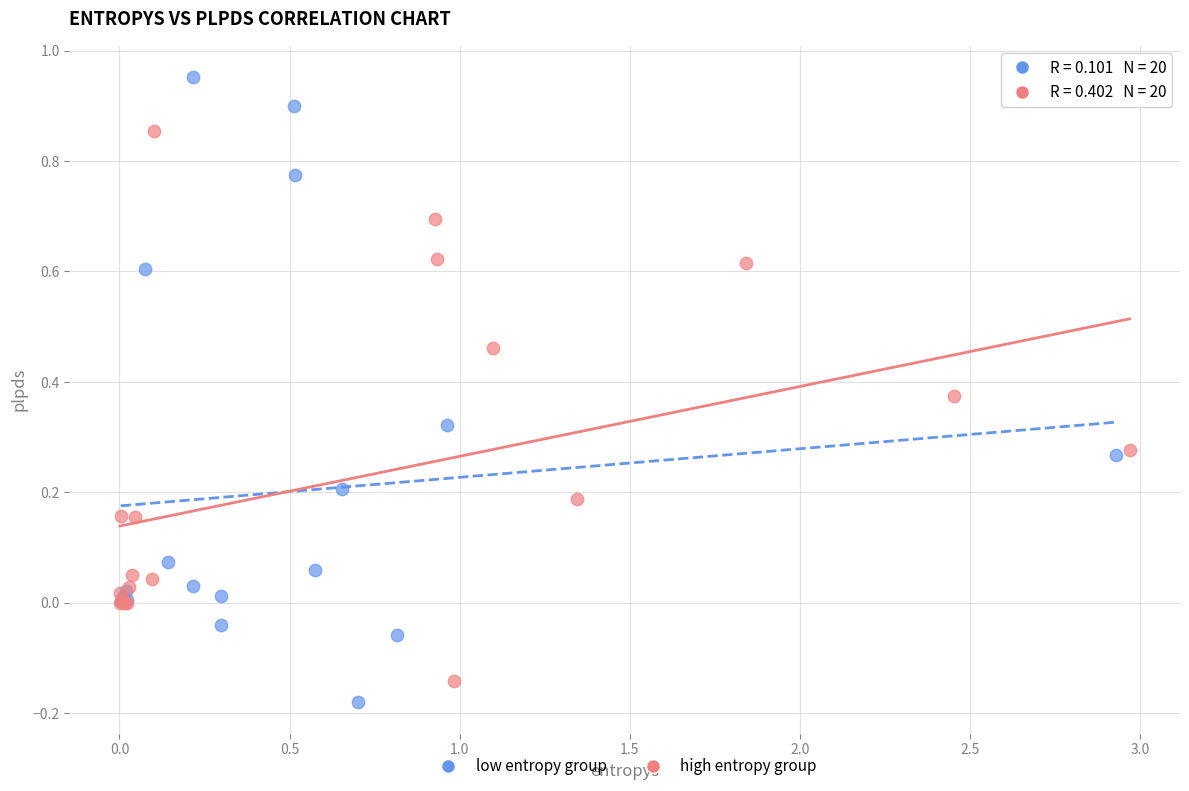

Which series has the widest spread of Y values?

low entropy group